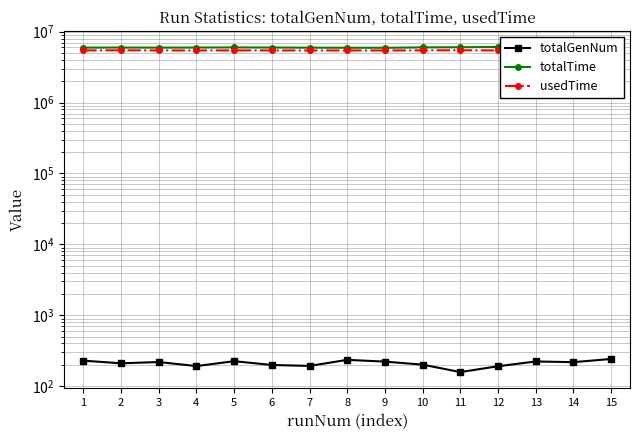

What is the highest value of the totalGenNum series?

242